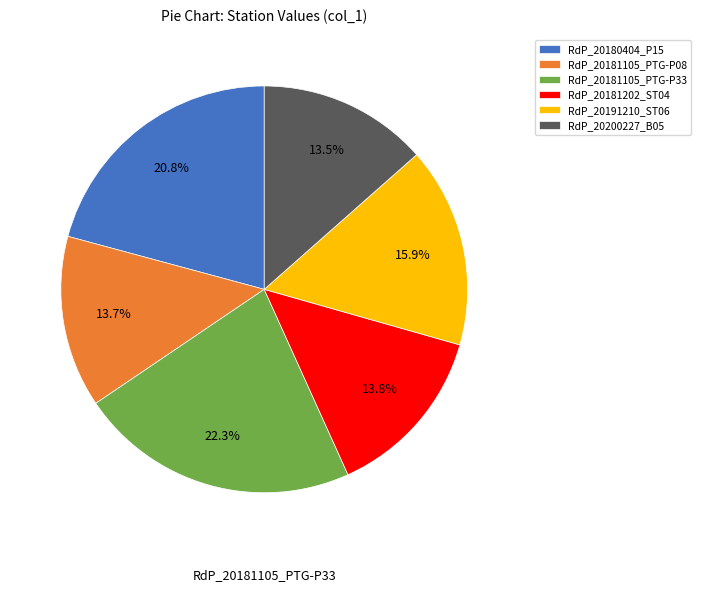

To the nearest percent, what is the average slice percentage?

17%